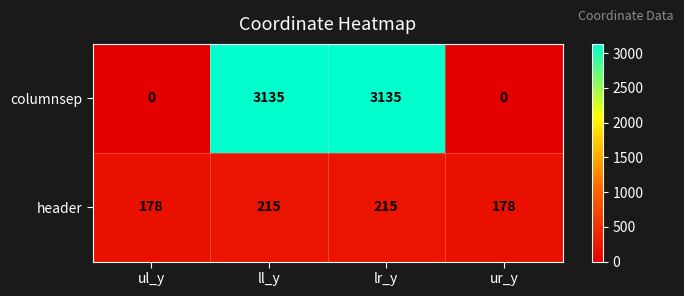

Reading right to left, list all the values displayed in this chart.

columnsep: 0	3135	3135	0
header: 178	215	215	178